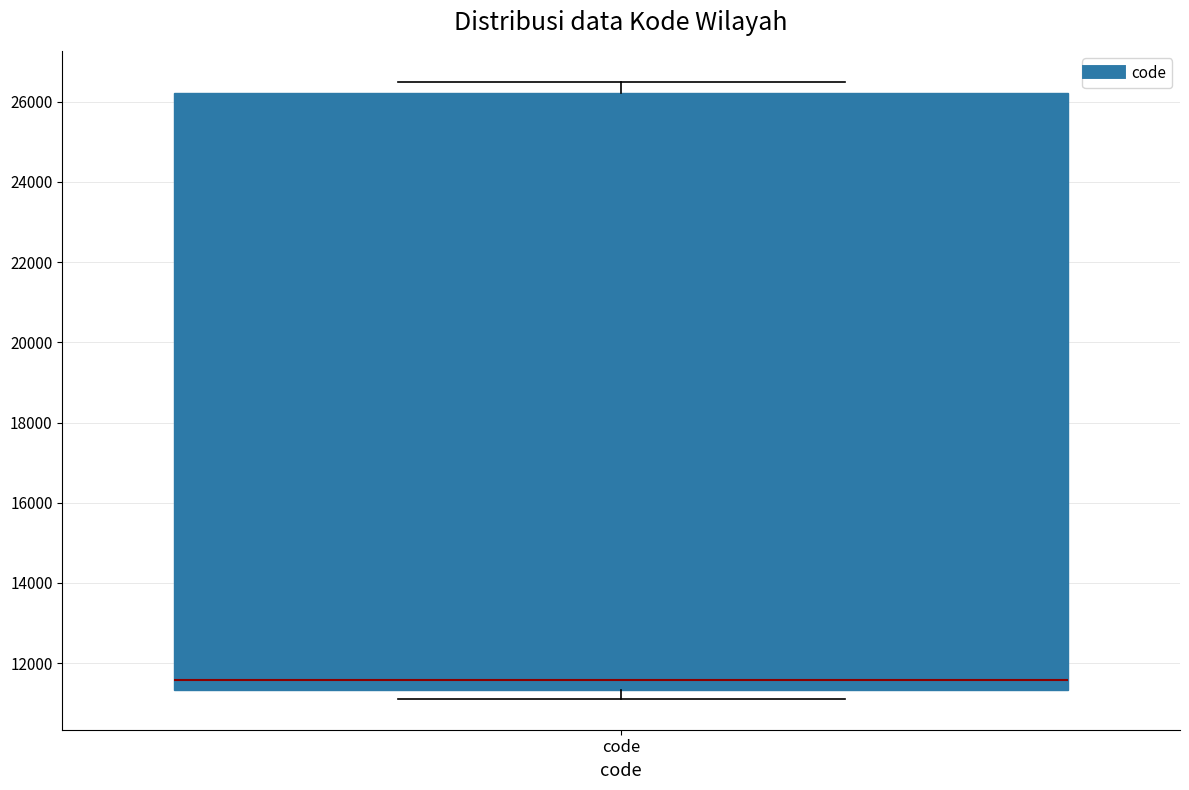

Where does the median line of the box for code sit on the y-axis? The values are not printed on the chart, so give them approximately, as read against the axis.

11600